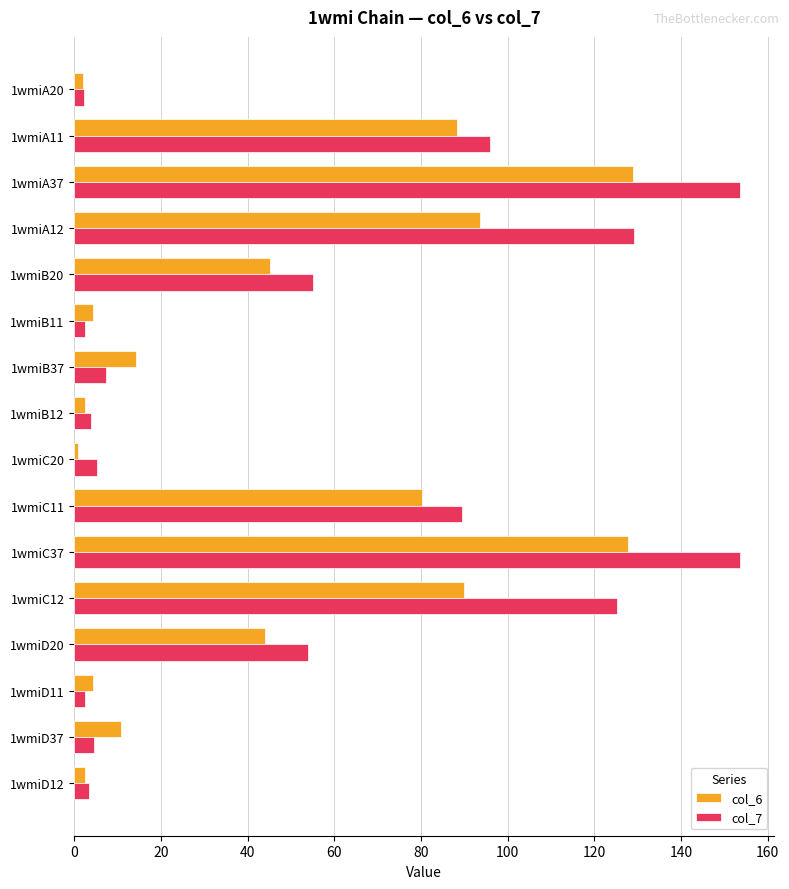

Is the value of col_7 at 1wmiB37 greater than the value of col_6 at 1wmiC12?

No